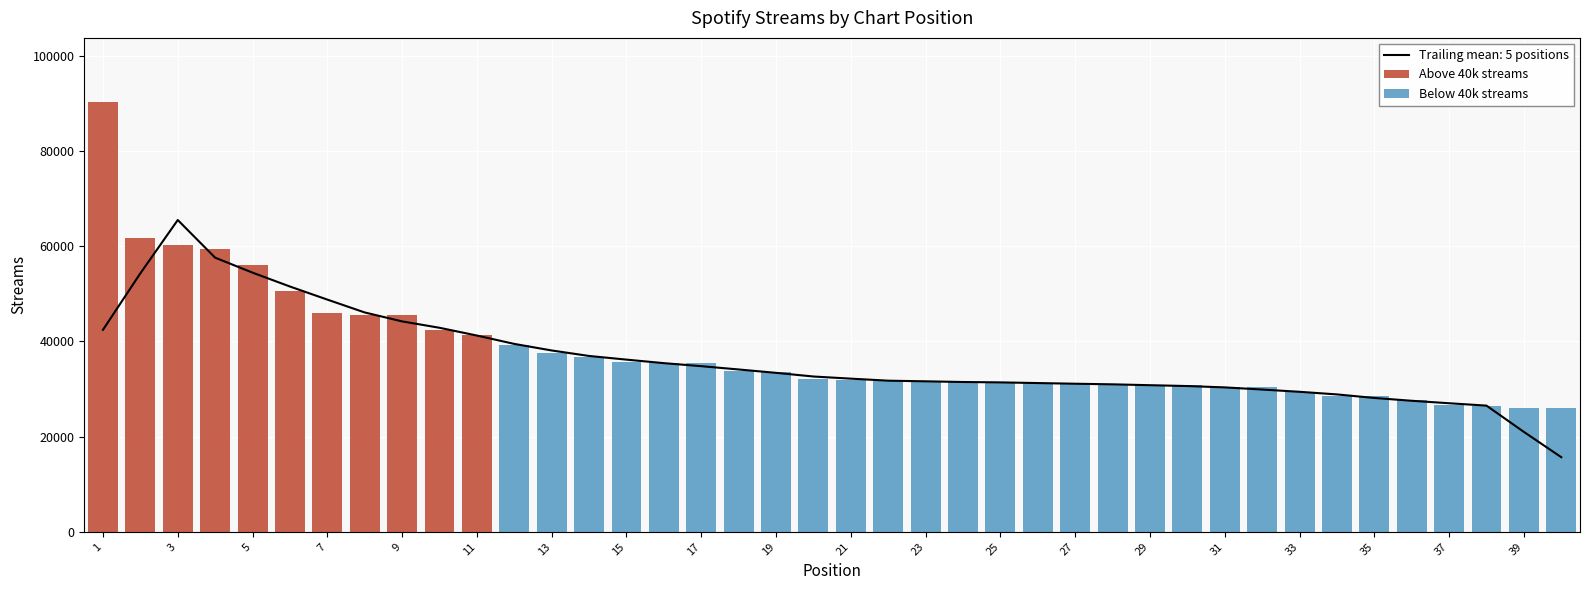

Reading left to right, list all the values displayed in this chart.

1=90225	2=61738	3=60222	4=59346	5=55974	6=50649	7=46021	8=45648	9=45610	10=42475	11=41262	12=39315	13=37482	14=36827	15=35578	16=35506	17=35462	18=33779	19=33654	20=32116	21=31955	22=31617	23=31537	24=31517	25=31443	26=31243	27=31211	28=30826	29=30813	30=30807	31=30339	32=30319	33=29409	34=28558	35=28431	36=27602	37=26581	38=26456	39=25965	40=25924